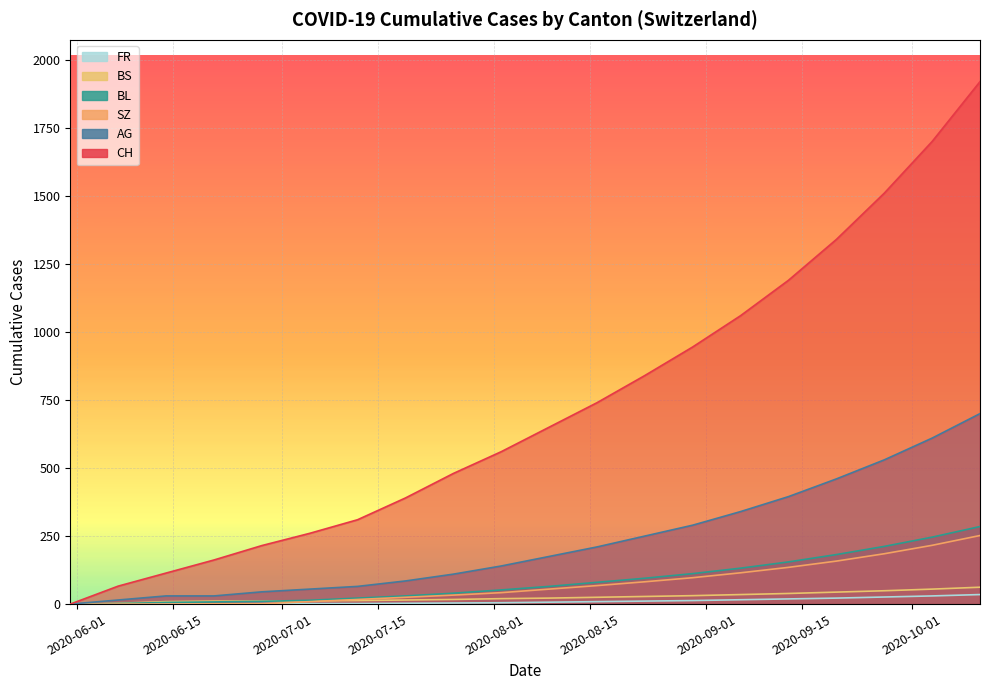

What is the maximum value for FR?

285